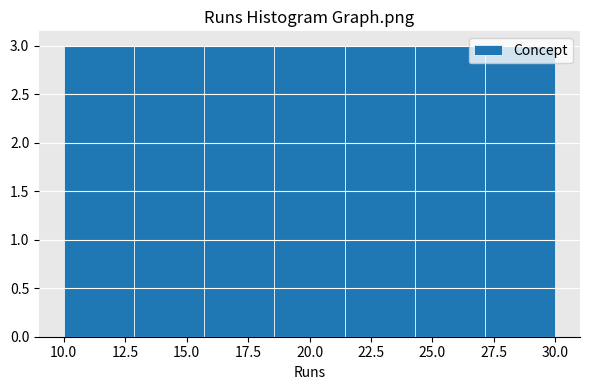

Reading left to right, transcribe this chart: for each bar, give the range it covers on the x-axis and its height. Neither the bar edges nor the heights are printed on the chart, so give them approximately, as read against the axes.

10.0 to 13.0: 3
13.0 to 15.5: 3
15.5 to 18.5: 3
18.5 to 21.5: 3
21.5 to 24.5: 3
24.5 to 27.0: 3
27.0 to 30.0: 3